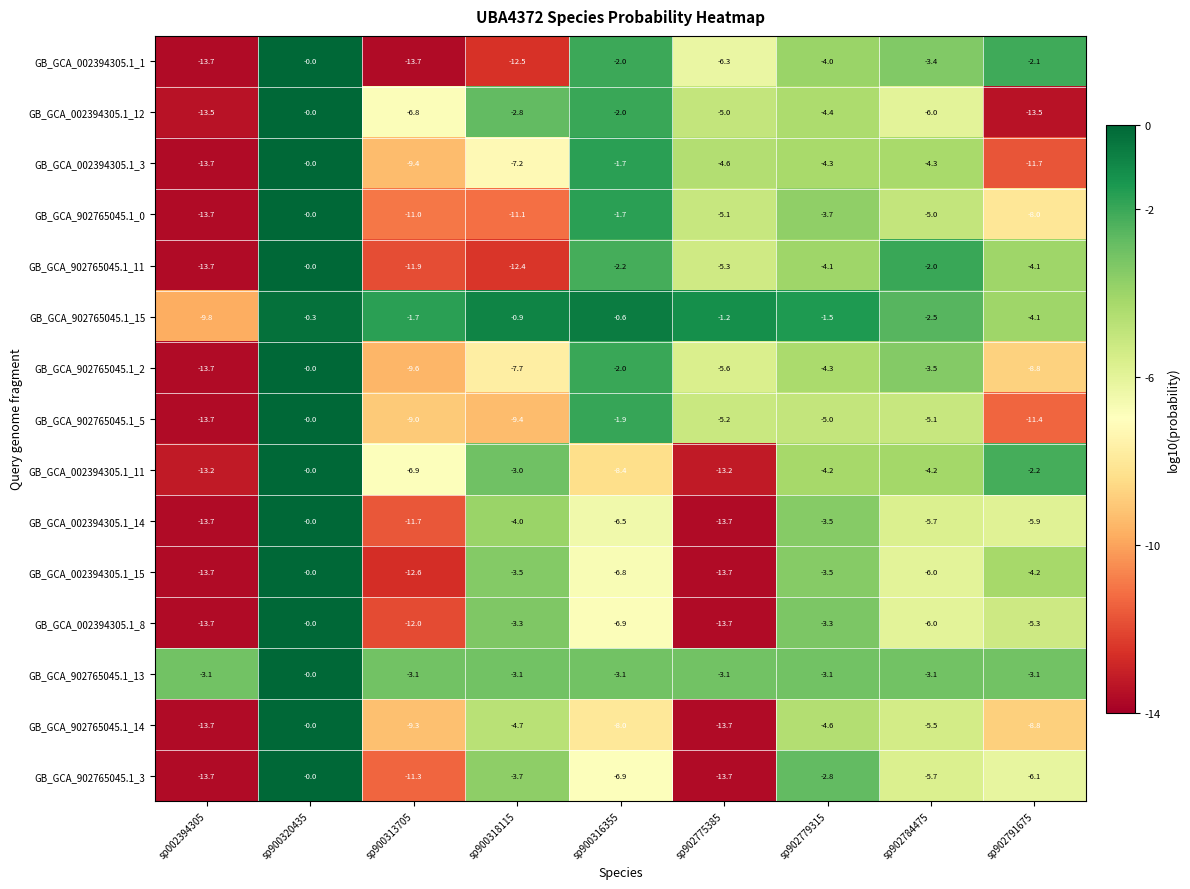

Which series changed the most between sp900320435 and sp900318115?

GB_GCA_002394305.1_1